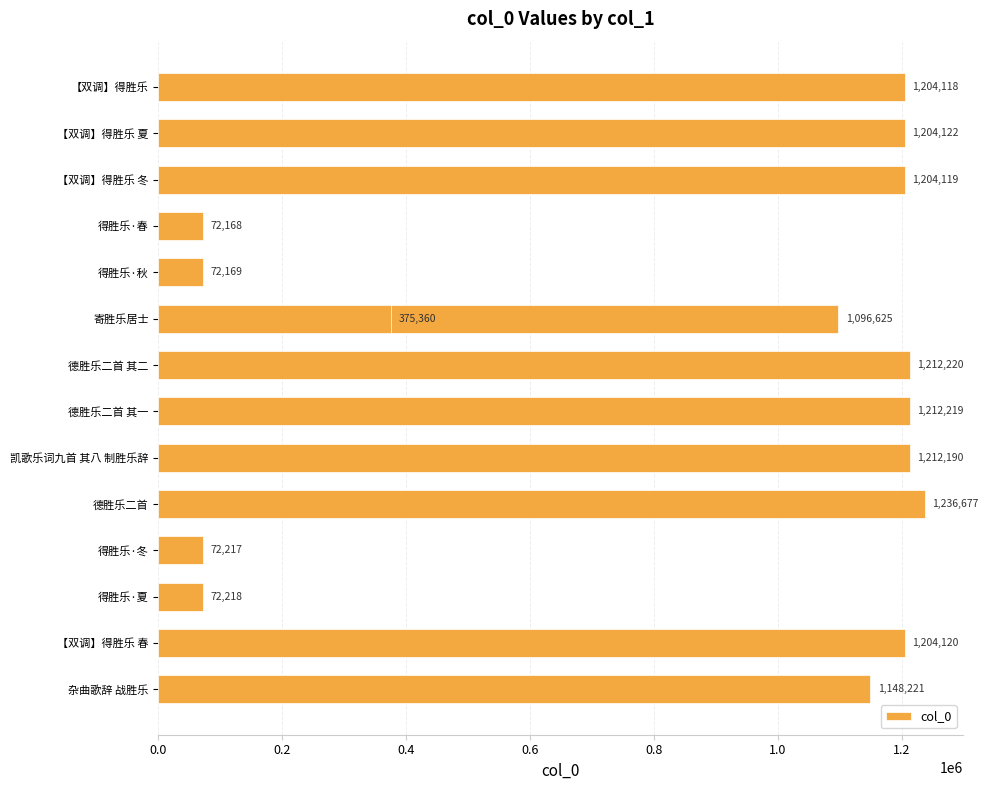

How many data points are less than 1204118?

7